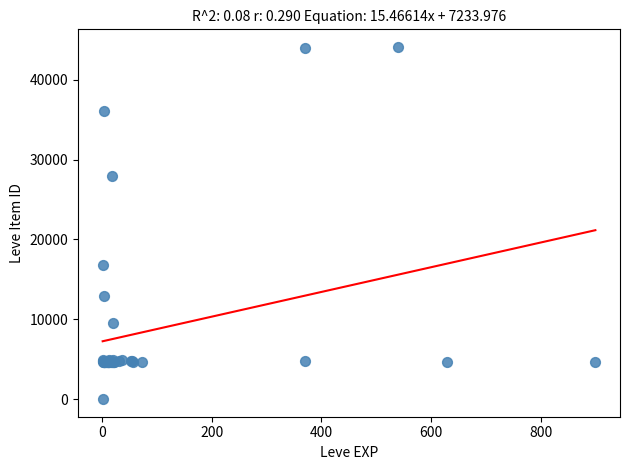

What Y value in the scatter plot is closest to 22050?

16734